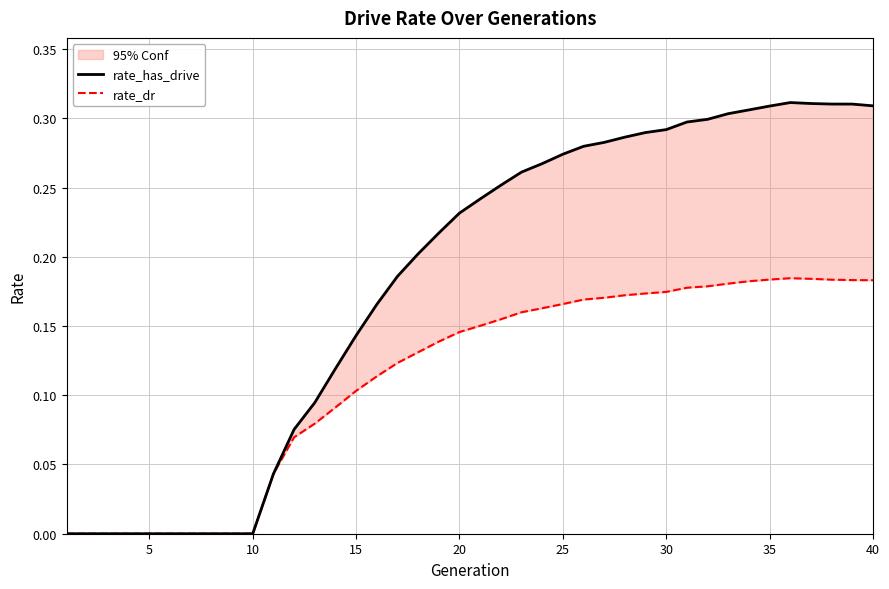

At how many categories does at least one series exceed 0?

30